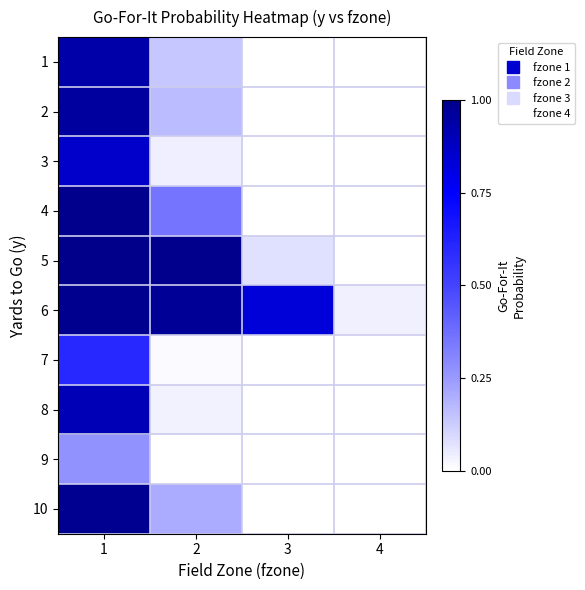

Rank the series by their maximum value, from lowest to highest.

9, 7, 3, 8, 1, 2, 10, 6, 4, 5